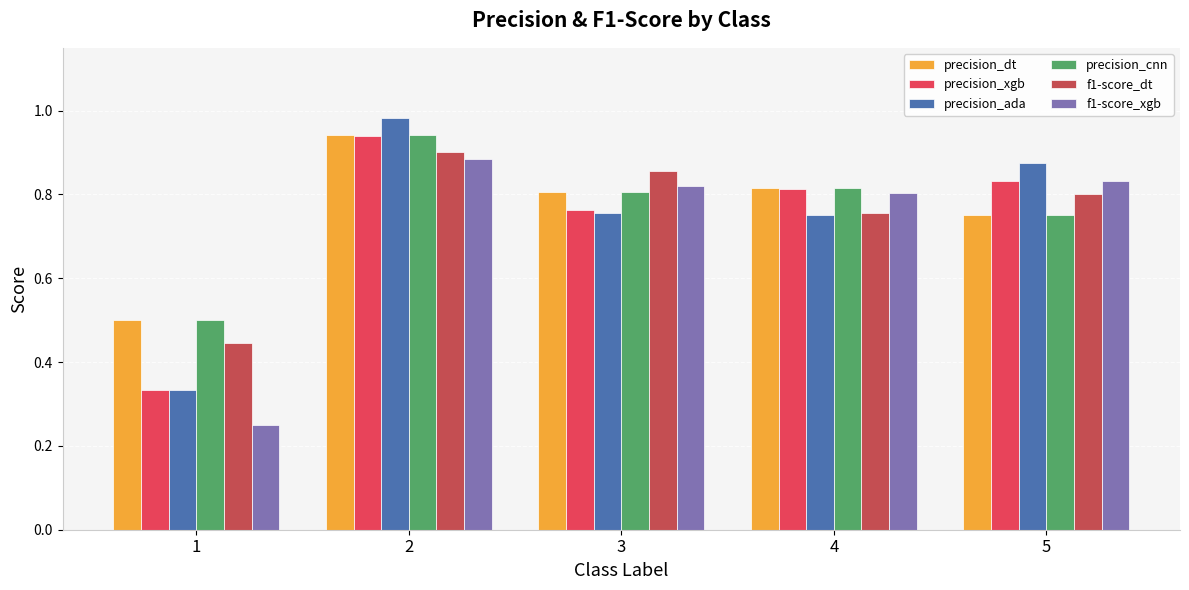

What is the value of the f1-score_dt bar at the 3rd from the left?

0.9